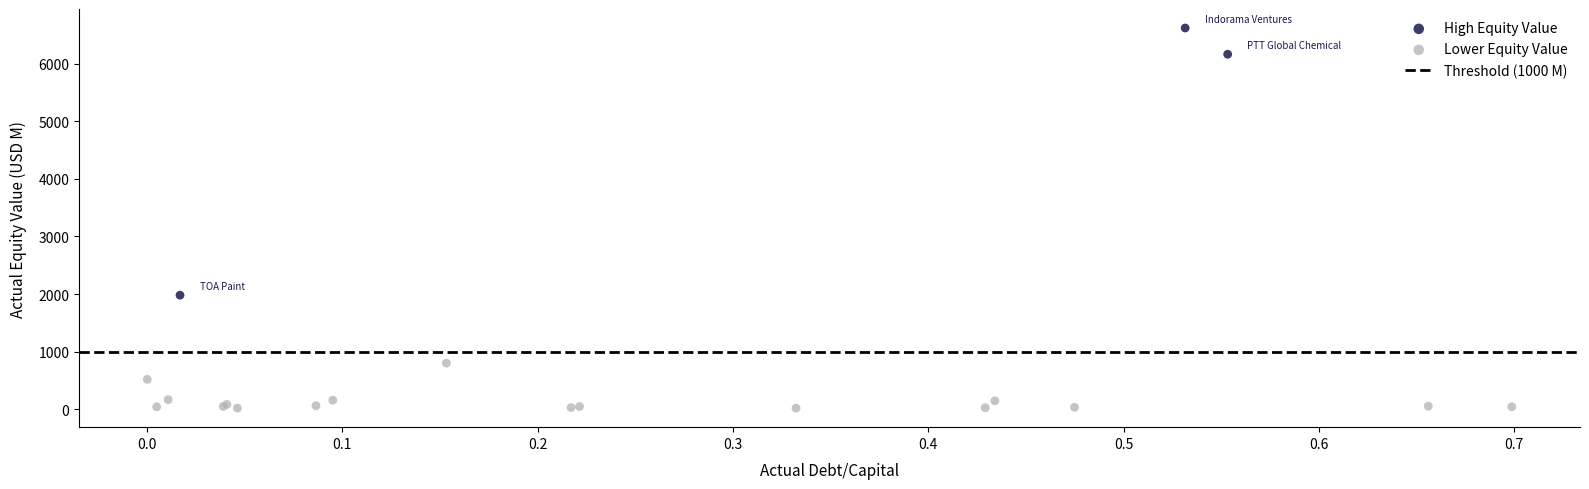

Which series contains the highest Y value?

High Equity Value